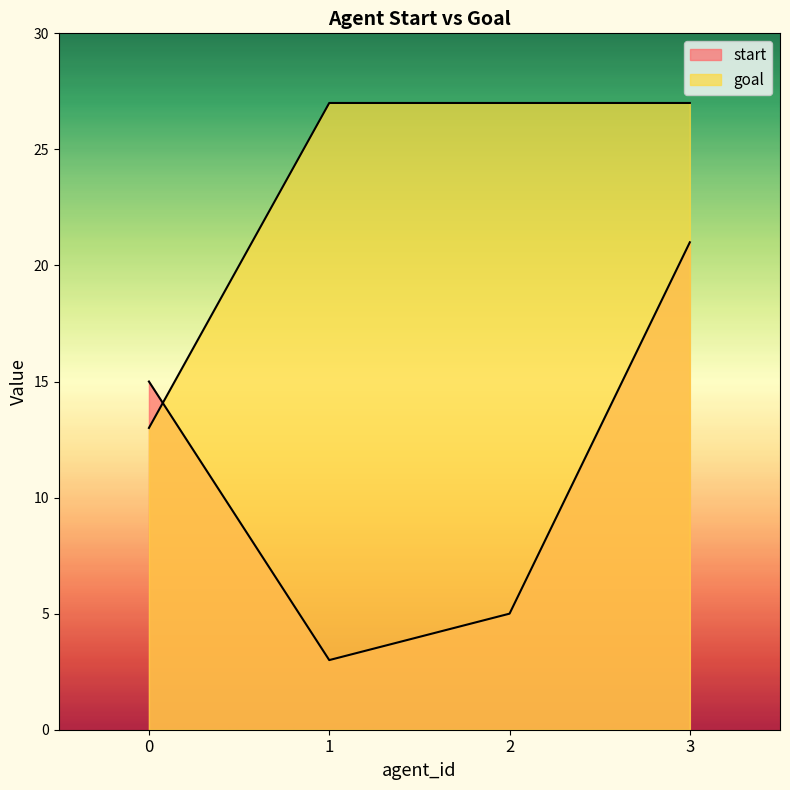

Which series has the largest range (max minus min)?

start